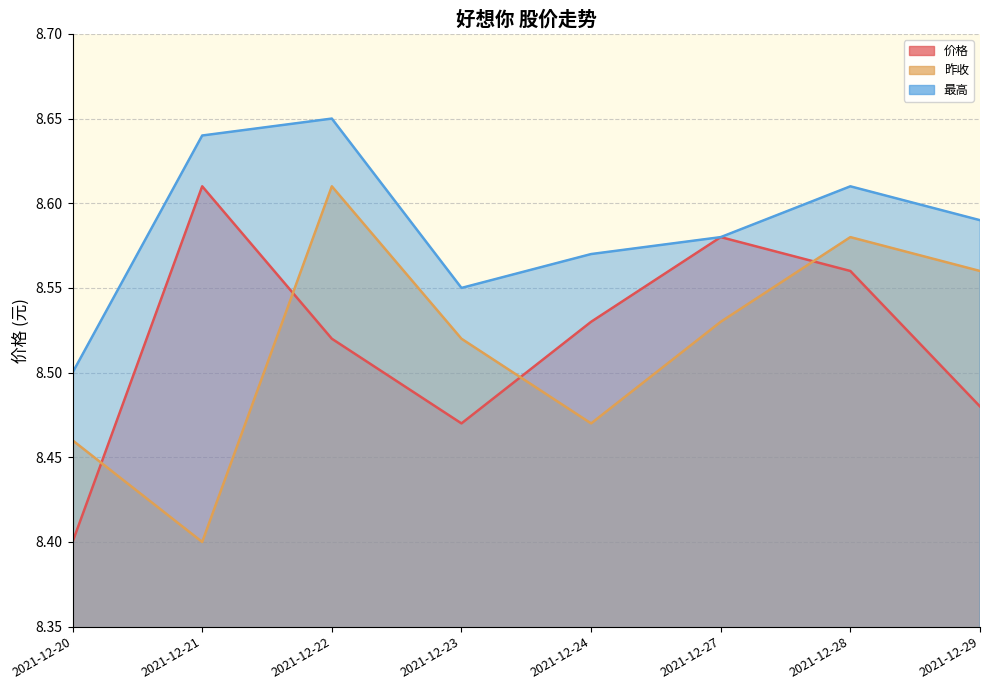

Between which two adjacent categories do 价格 and 昨收 first intersect?

2021-12-20 and 2021-12-21